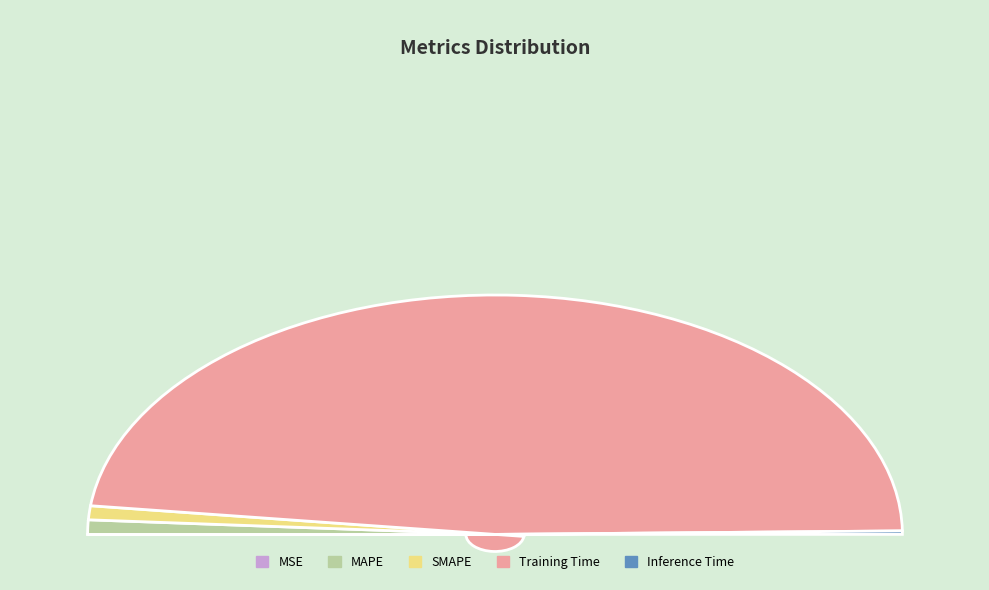

What percentage is the MAPE slice, to the nearest percent?

2%